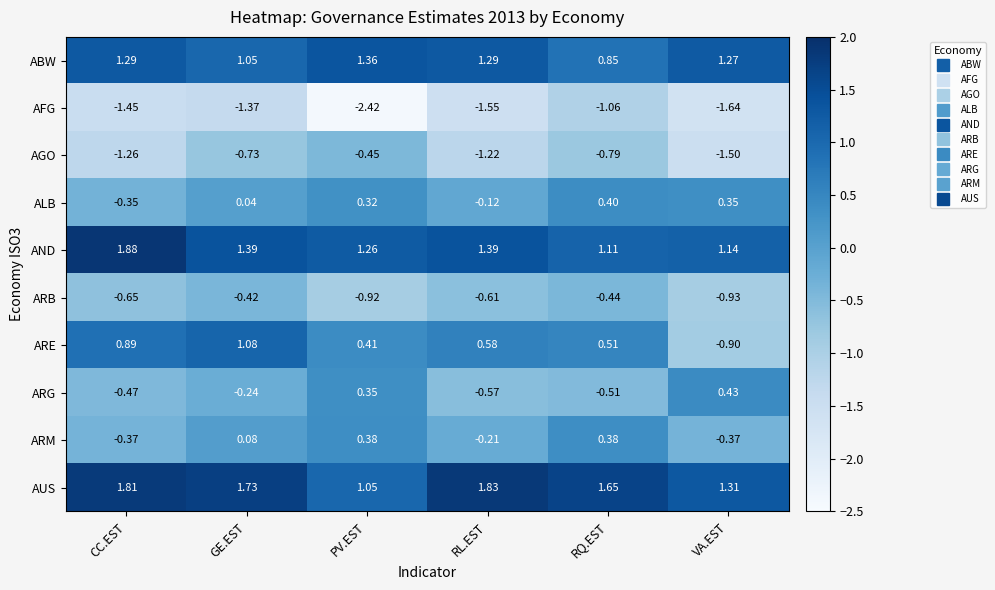

Is the value of ARB at RL.EST greater than the value of AFG at GE.EST?

Yes